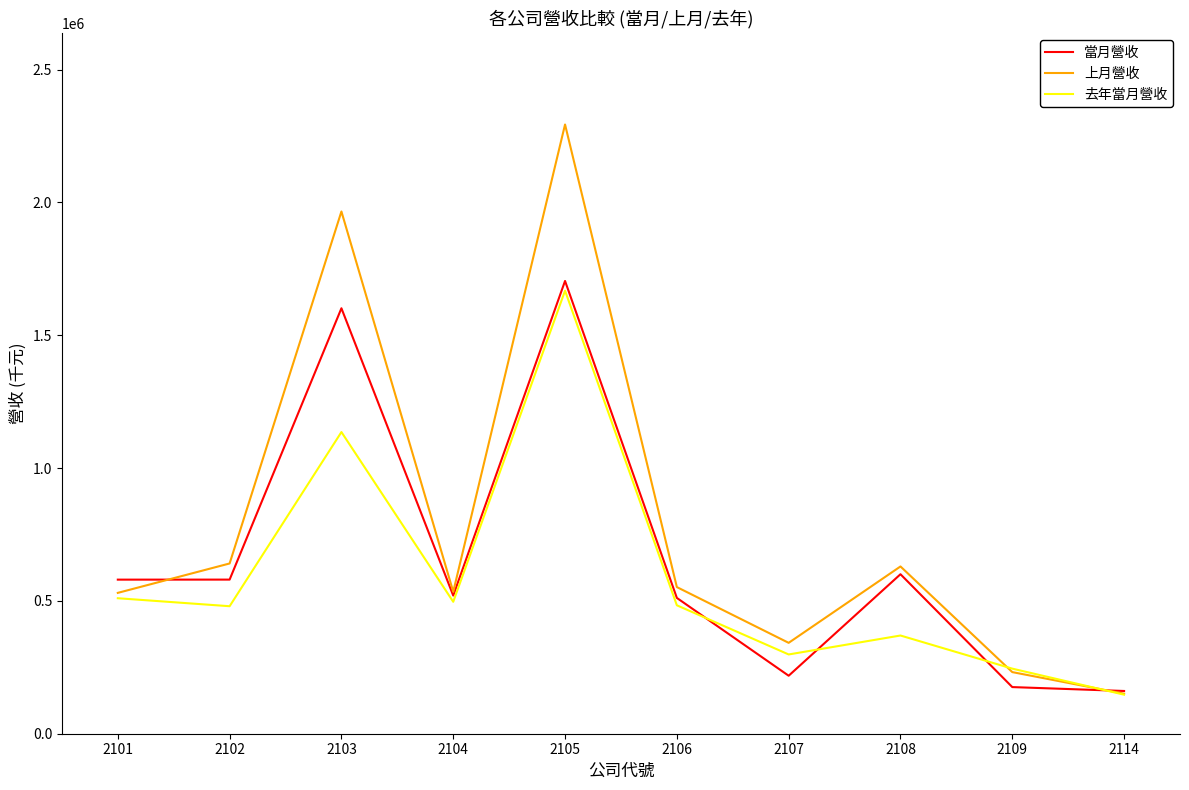

How many interior local peaks does the 去年當月營收 series have?

3